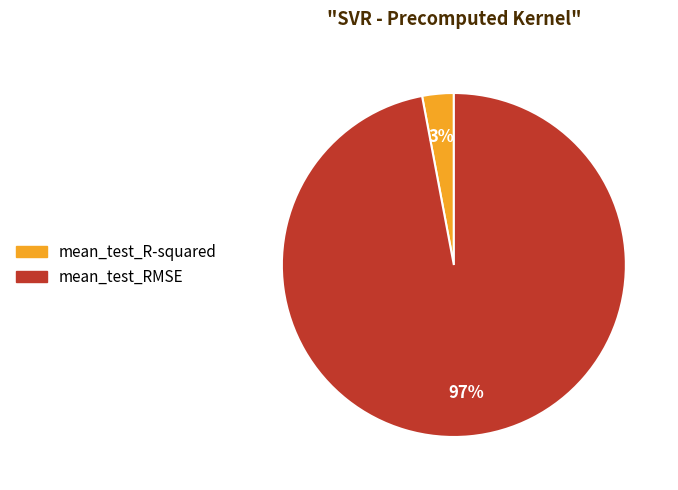

Do mean_test_R-squared and mean_test_RMSE together represent more than half of the pie?

Yes